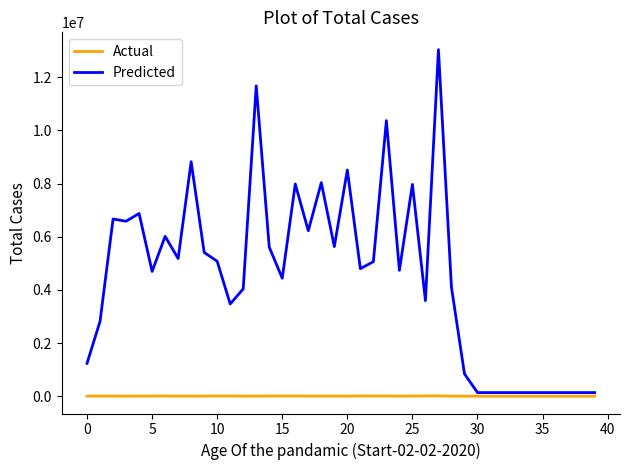

Which series has the largest total across all categories?

Predicted